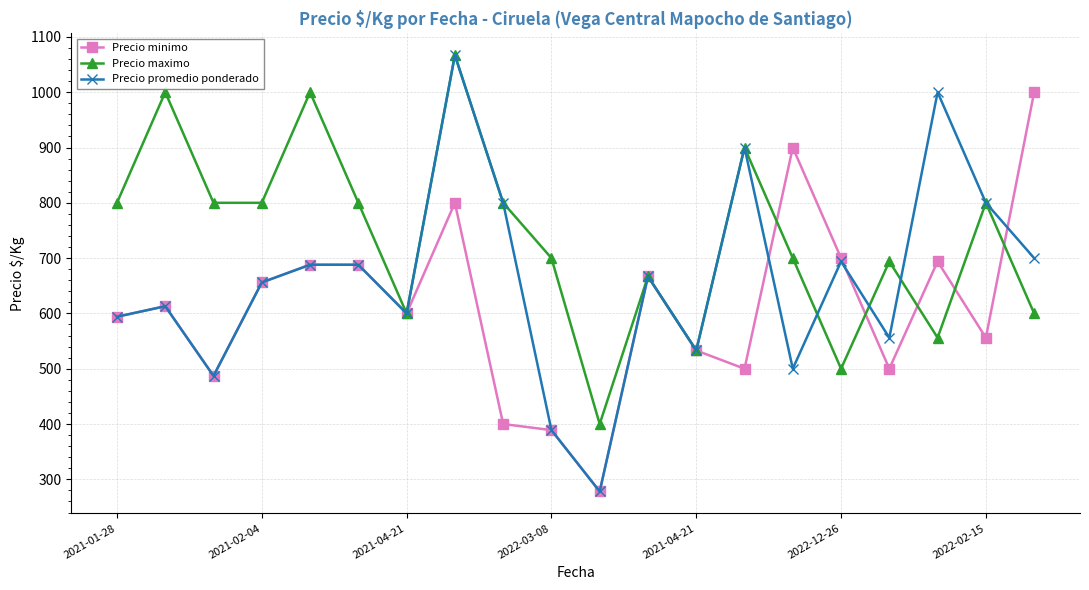

Reading left to right, list all the values displayed in this chart.

Precio minimo: 594	613	487	656	688	688	600	800	400	389	278	667	533	500	900	700	500	694	556	1000
Precio maximo: 800	1000	800	800	1000	800	600	1067	800	700	400	667	533	900	700	500	694	556	800	600
Precio promedio ponderado: 594	613	487	656	688	688	600	1067	800	389	278	667	533	900	500	694	556	1000	800	700